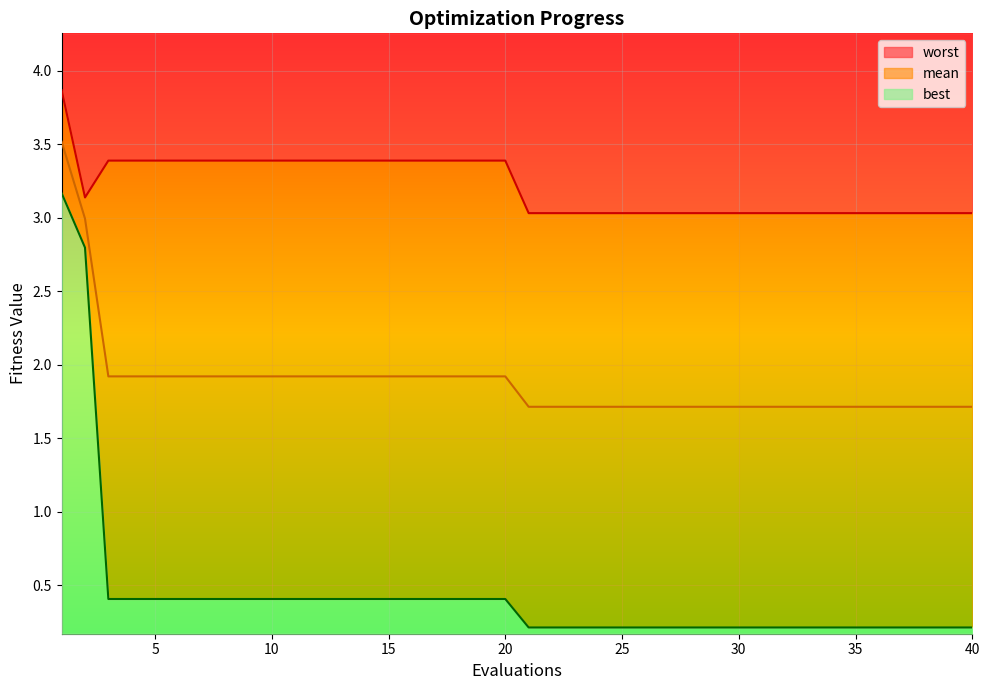

Which series has the largest total across all categories?

worst